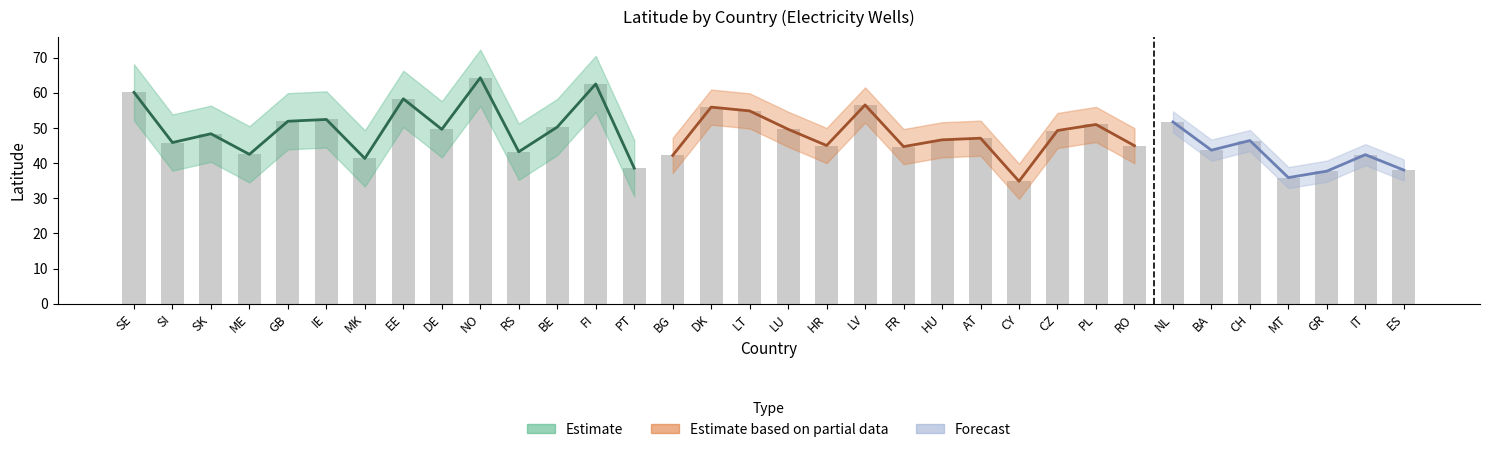

What is the sum of all values?

1627.7